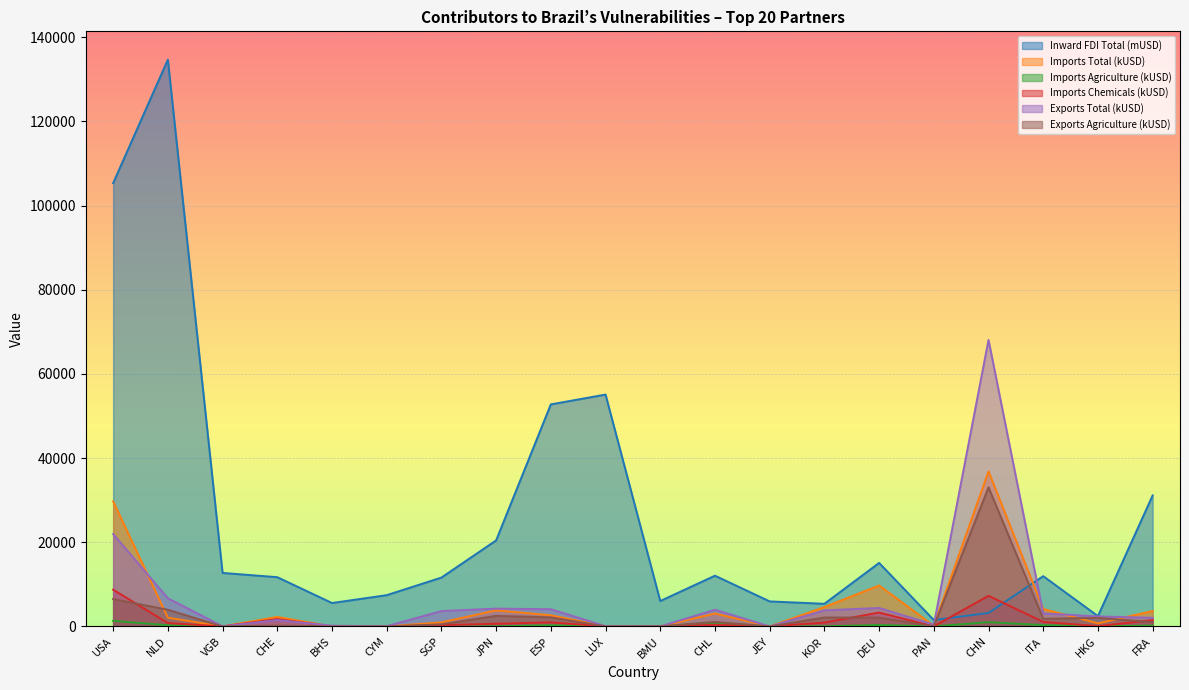

At which category does Imports Total (kUSD) reach its first local peak?

CHE